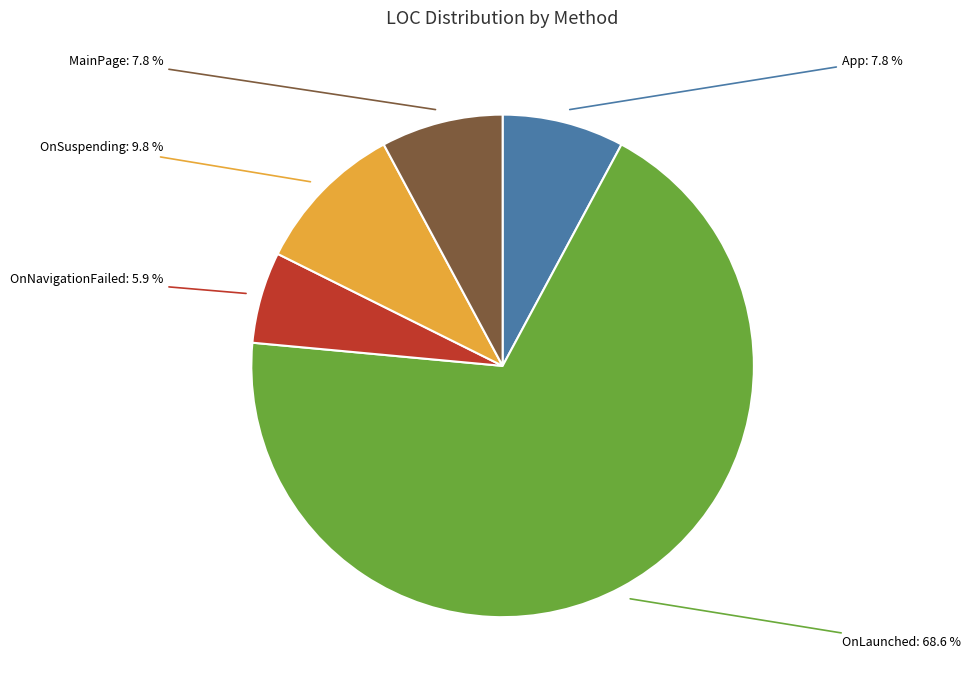

Is there any slice that represents more than half of the pie?

Yes